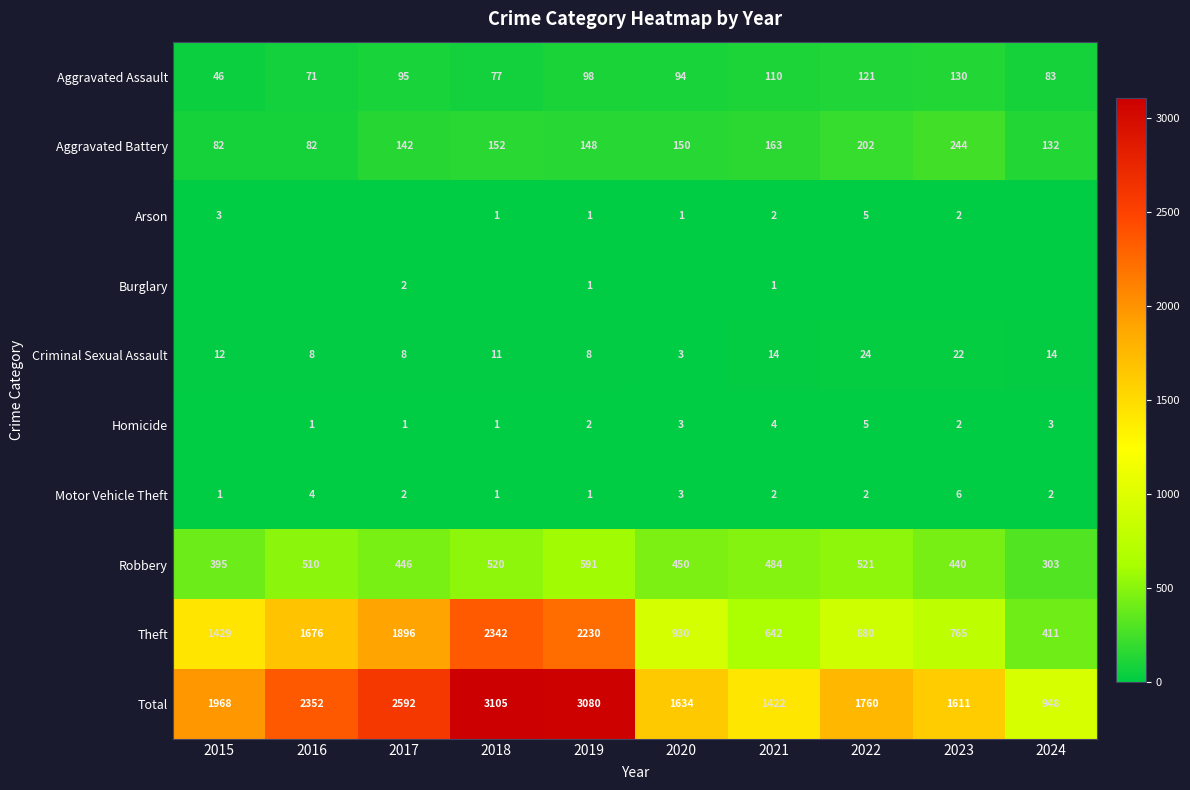

What is the sum of the Robbery values at 2024 and 2019?

894